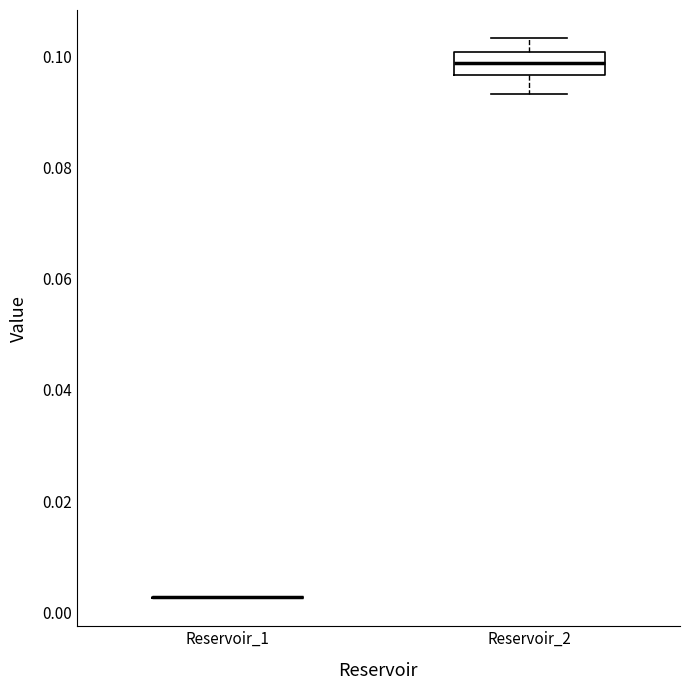

Which box is the tallest, from its lower edge to its upper edge?

Reservoir_2